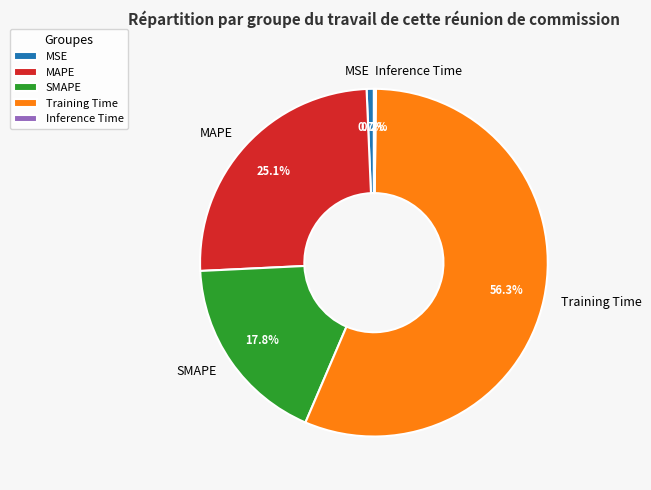

Which slice represents more than half of the pie?

Training Time